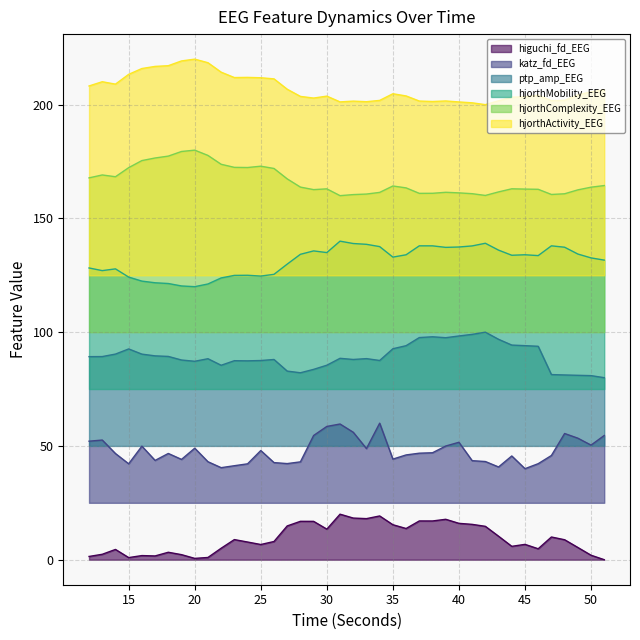

How many data points in hjorthActivity_EEG are less than 204?

19